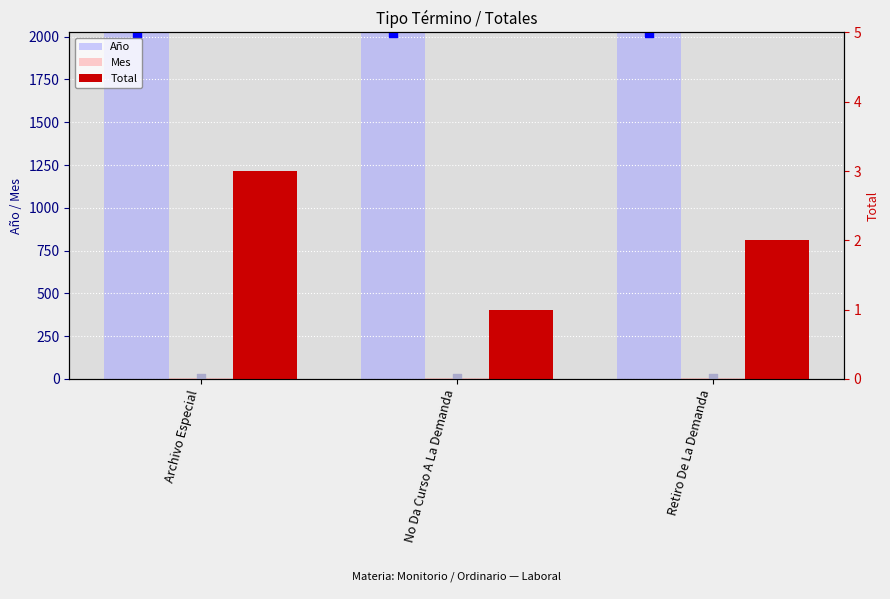

Which series contains the highest Y value?

Año